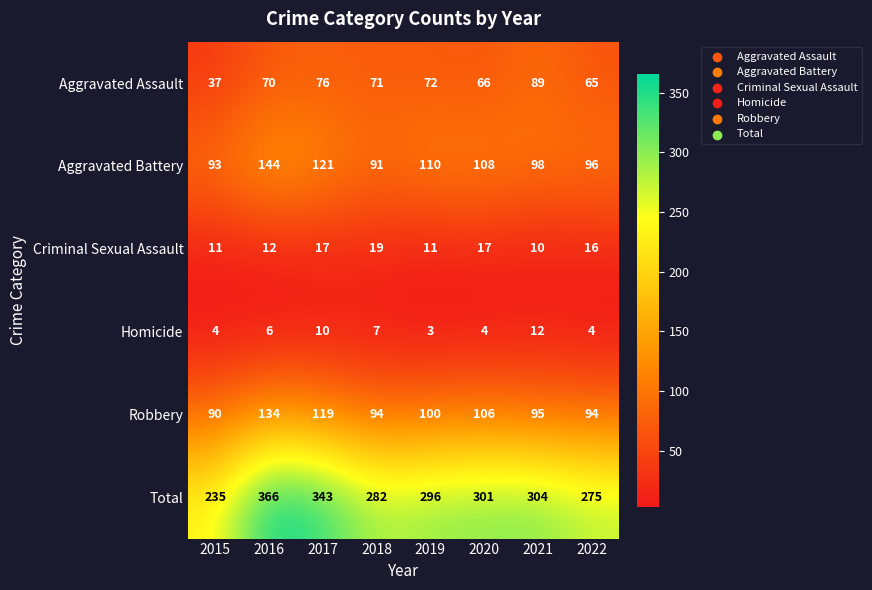

Rank the categories by Total value from lowest to highest.

2015, 2022, 2018, 2019, 2020, 2021, 2017, 2016